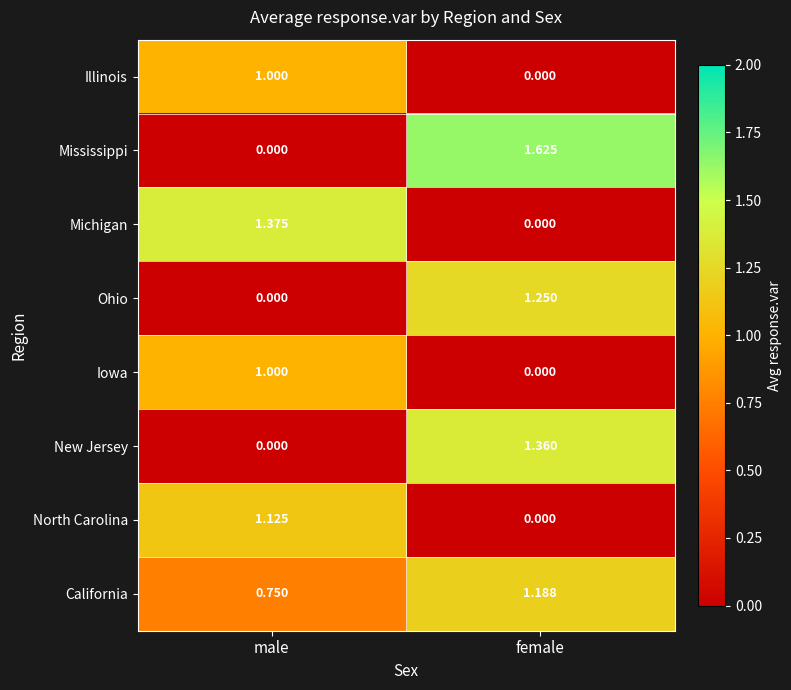

Where is Michigan nearest to the value 0?

female